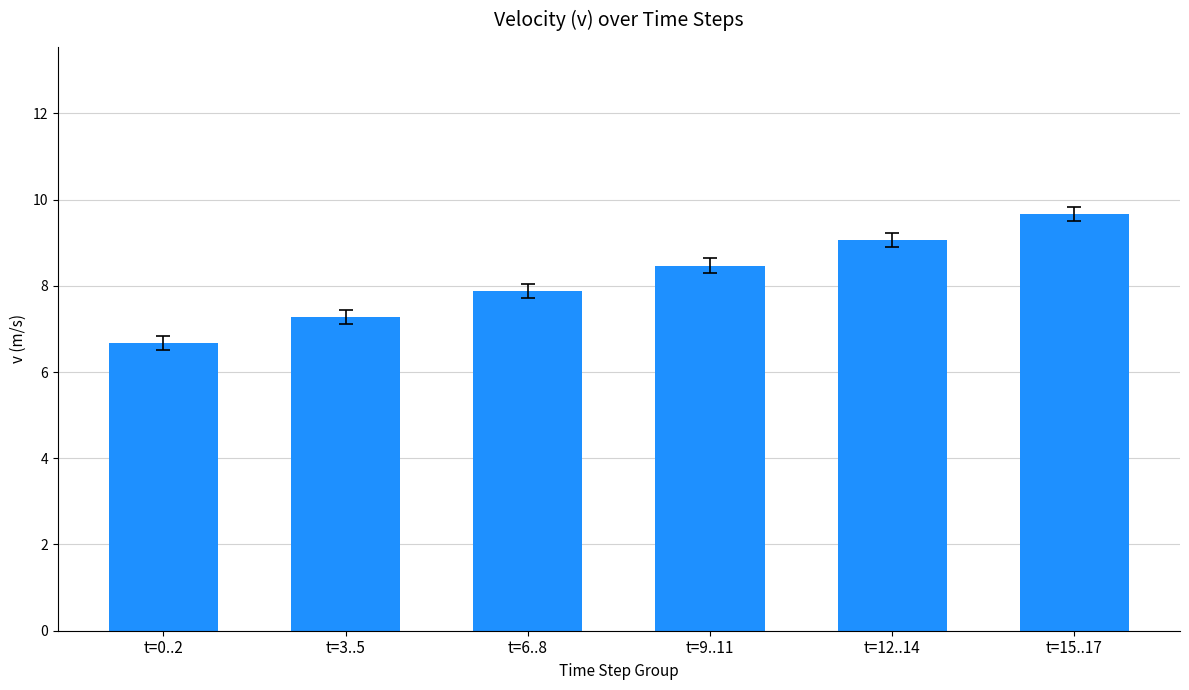

What is the difference between the maximum and second lowest values?

2.4